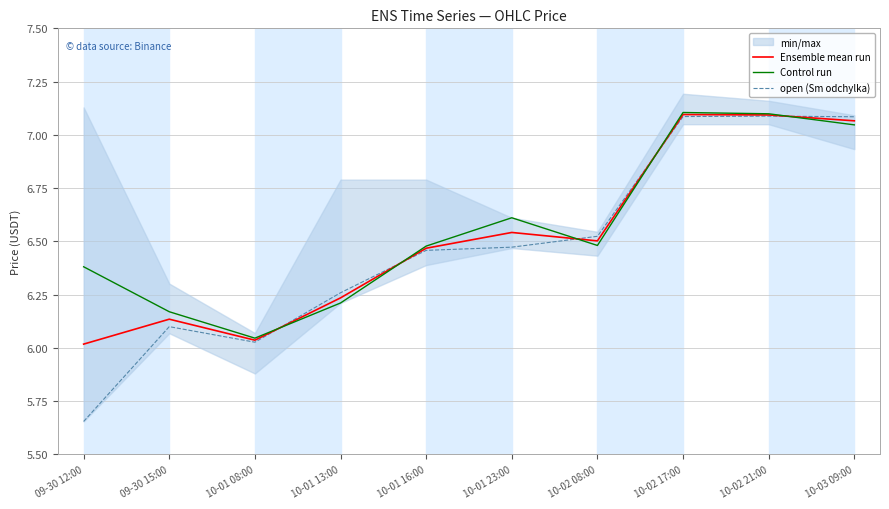

Is it true that open (Sm odchylka) equals 3.4 at 09-30 15:00?

False